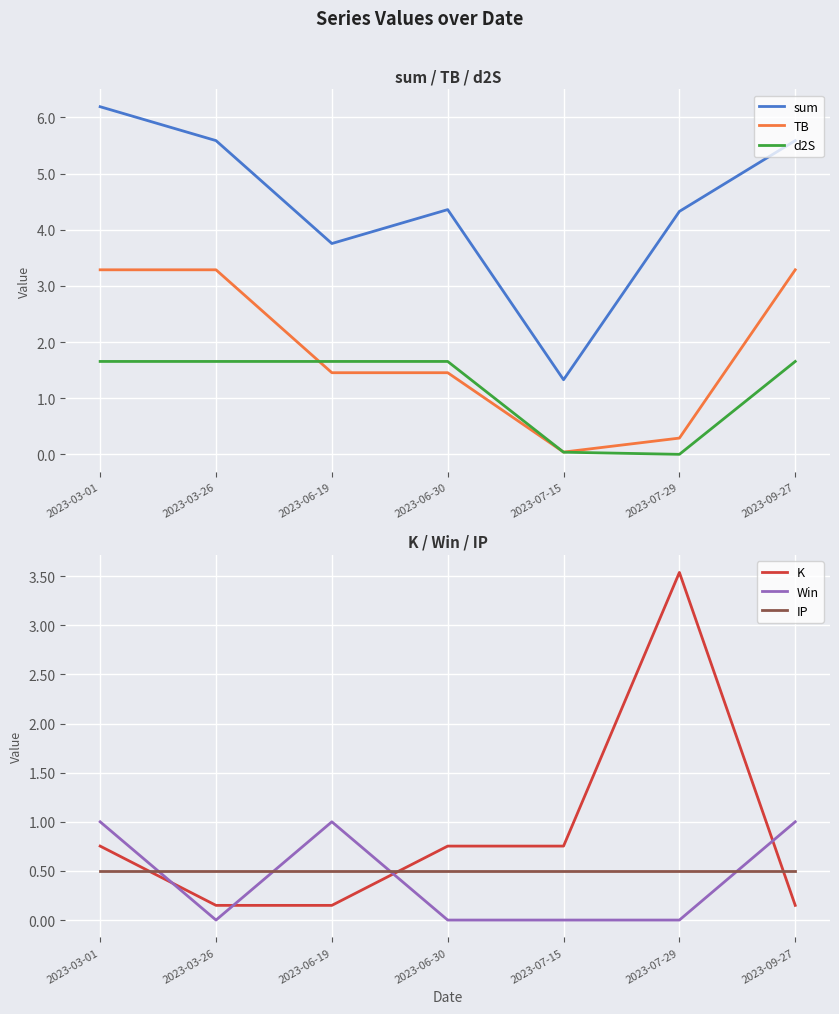

Which category has the lowest value across all series?

2023-03-26